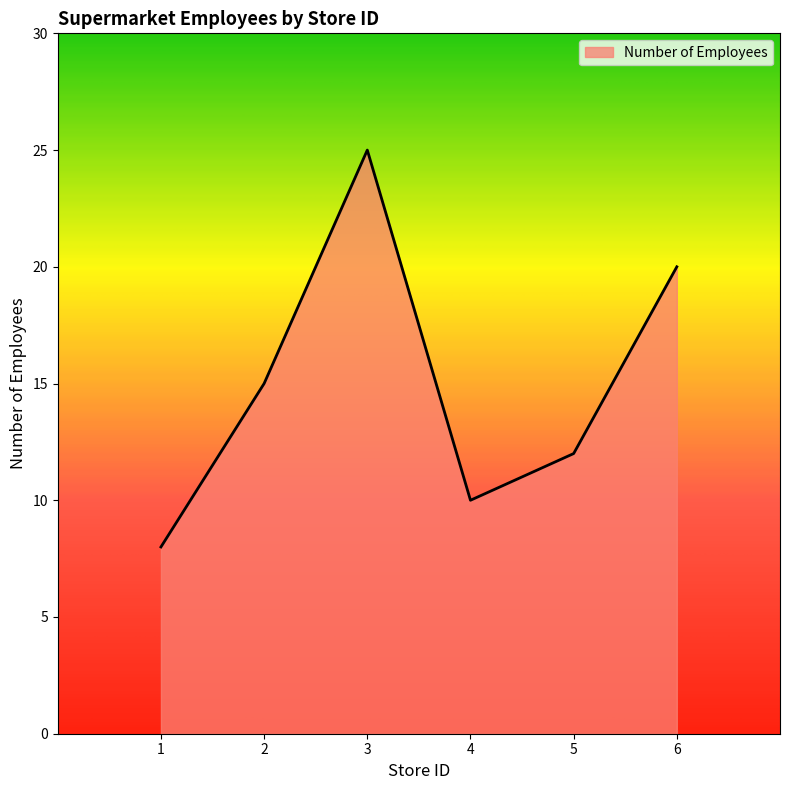

Rank the categories by value from highest to lowest.

3, 6, 2, 5, 4, 1